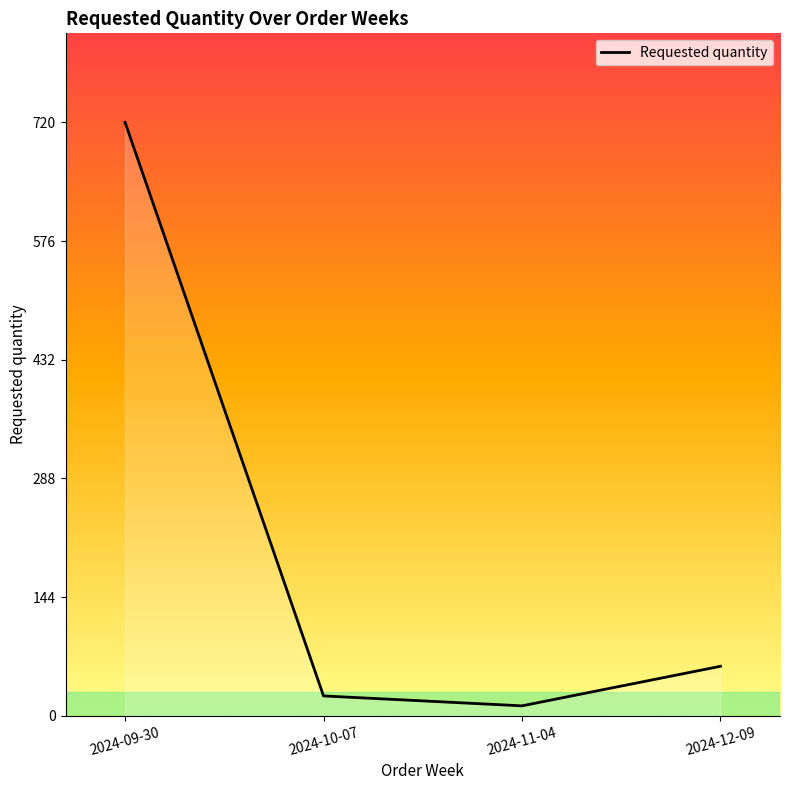

What position from the right is 2024-11-04?

2